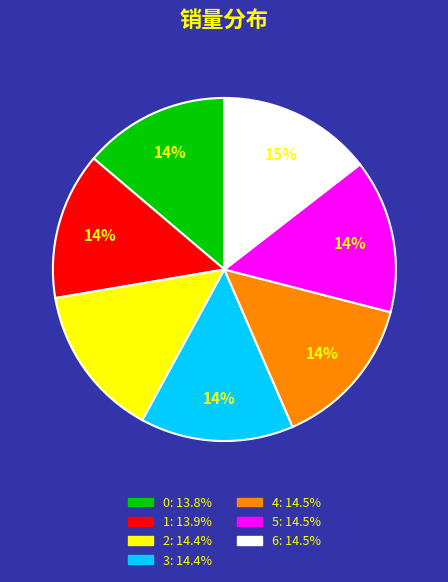

Is it true that 3 is 22% of the pie?

False